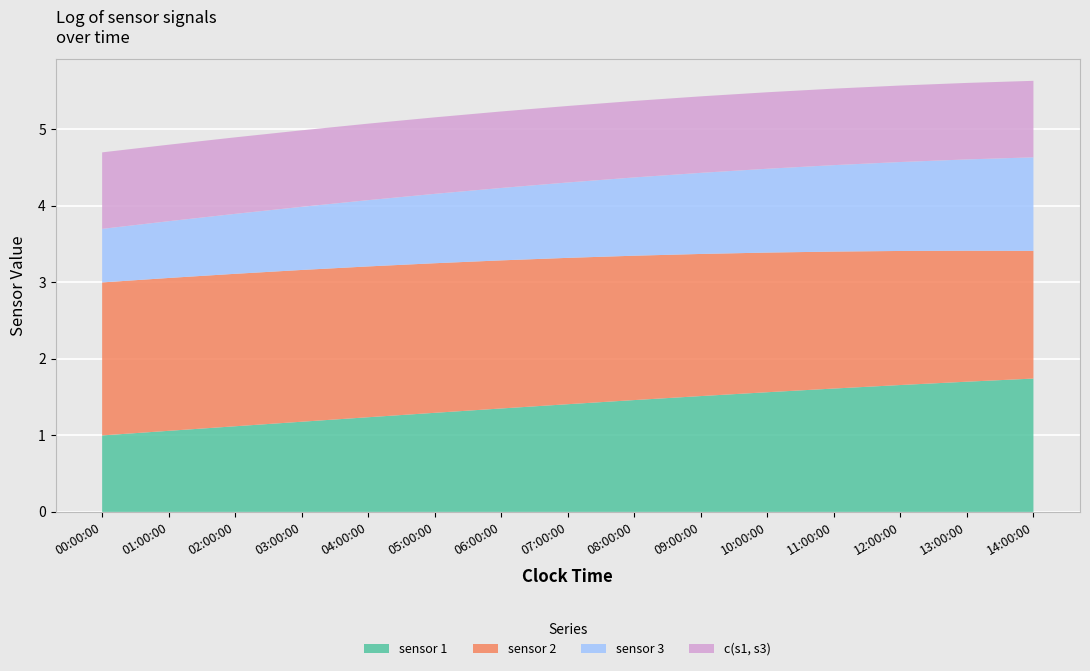

Reading left to right, extract all data points from this chart.

sensor 1: 1.0	1.1	1.1	1.2	1.2	1.3	1.4	1.4	1.5	1.5	1.6	1.6	1.7	1.7	1.7
sensor 2: 2.0	2.0	2.0	2.0	2.0	2.0	1.9	1.9	1.9	1.9	1.8	1.8	1.8	1.7	1.7
sensor 3: 0.7	0.7	0.8	0.8	0.9	0.9	0.9	1.0	1.0	1.1	1.1	1.1	1.2	1.2	1.2
c(s1, s3): 1.0	1.0	1.0	1.0	1.0	1.0	1.0	1.0	1.0	1.0	1.0	1.0	1.0	1.0	1.0